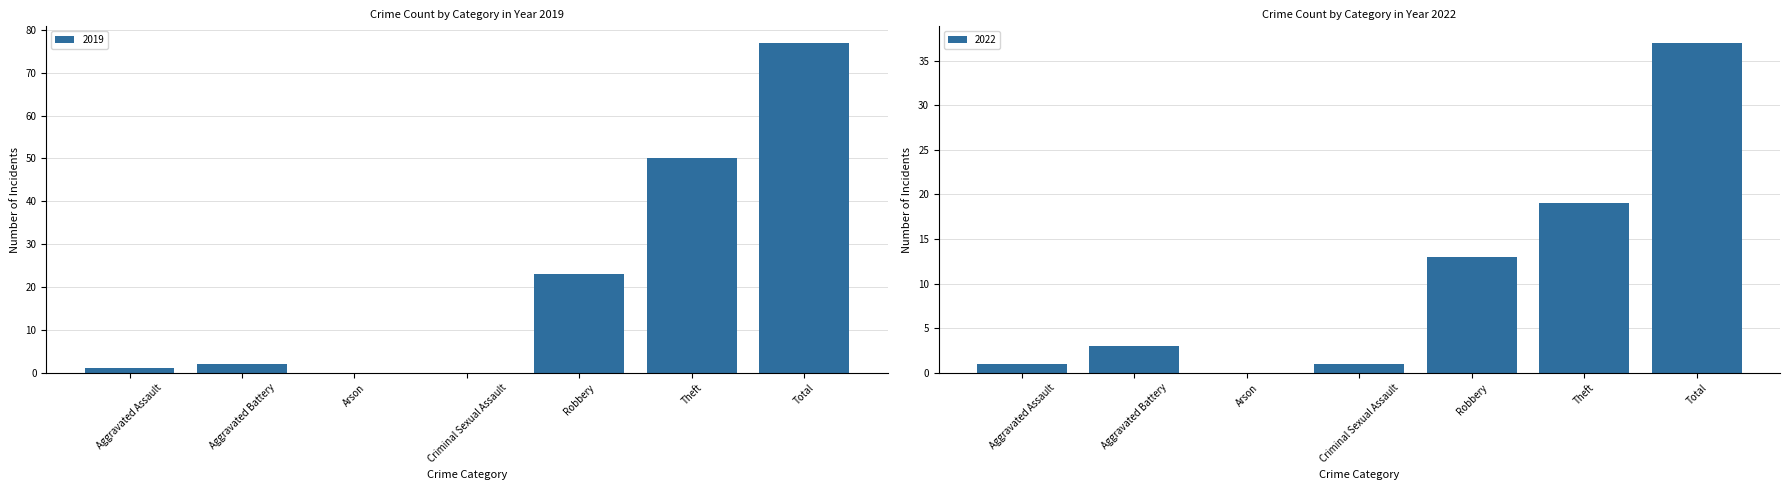

The 2019 series shows 0 at Arson. True or false?

True